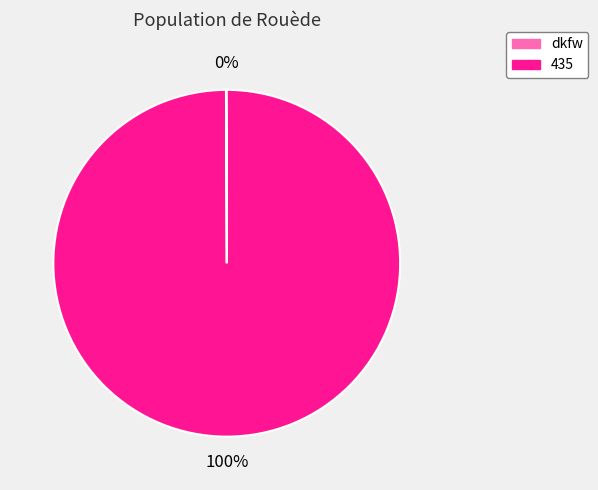

To the nearest percent, what percentage of the pie is 435?

100%